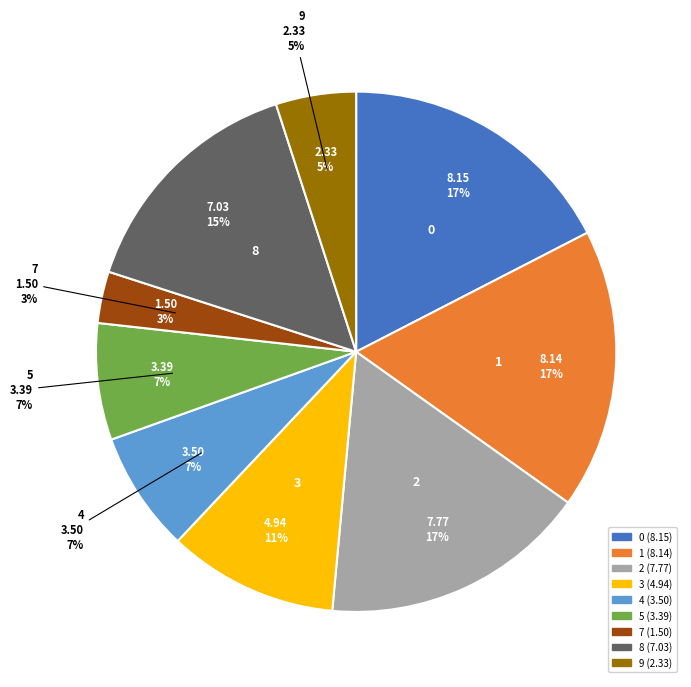

Is 9 the majority of the pie?

No